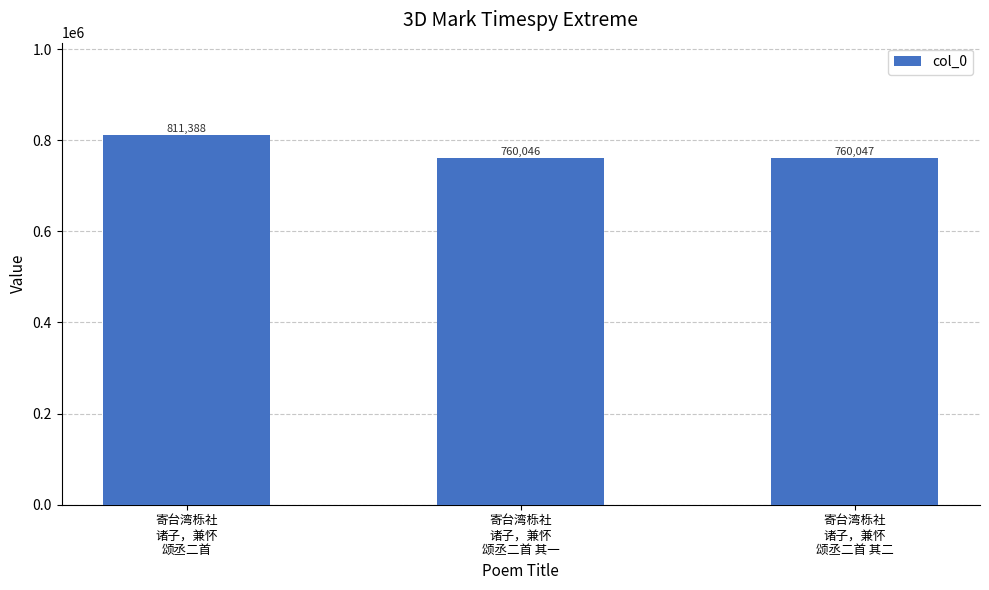

Approximately how many times larger is the value at 寄台湾栎社
诸子，兼怀
颂丞二首 其二 compared to 寄台湾栎社
诸子，兼怀
颂丞二首?

0.9